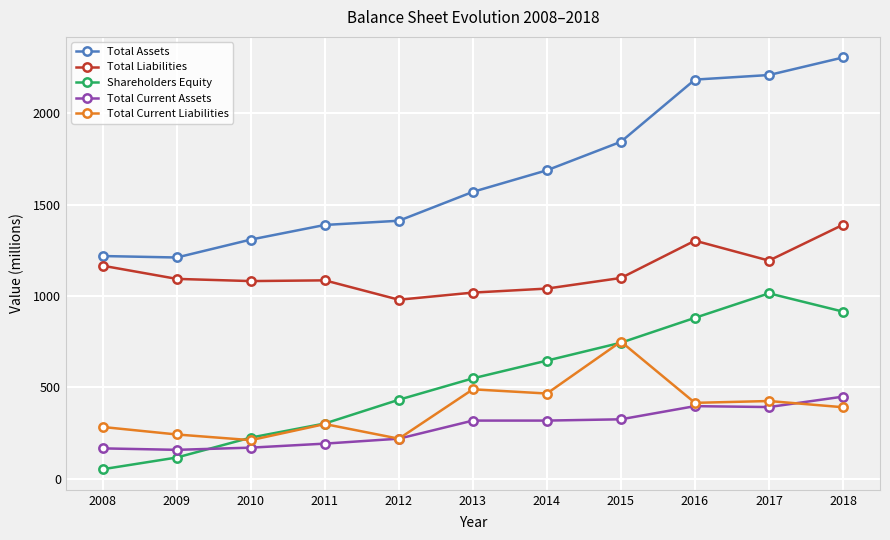

At which category does Total Assets reach its first local valley?

2009